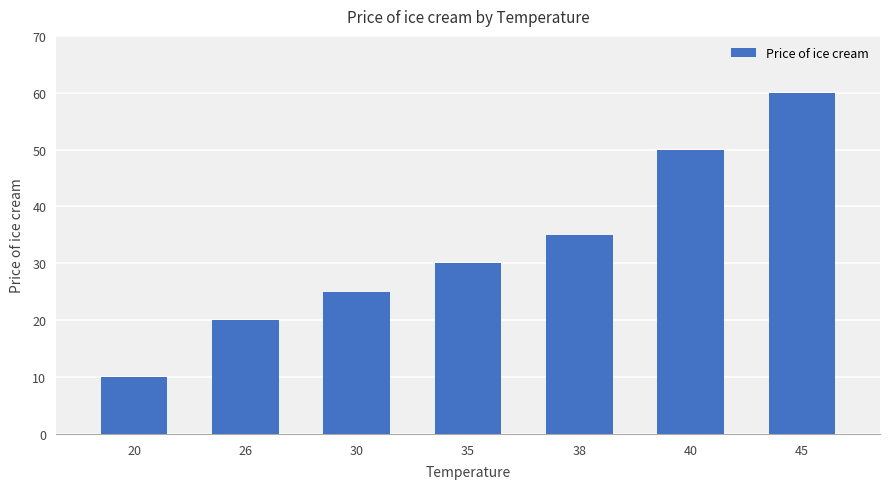

Approximately how many times larger is the value at 38 compared to 45?

0.6